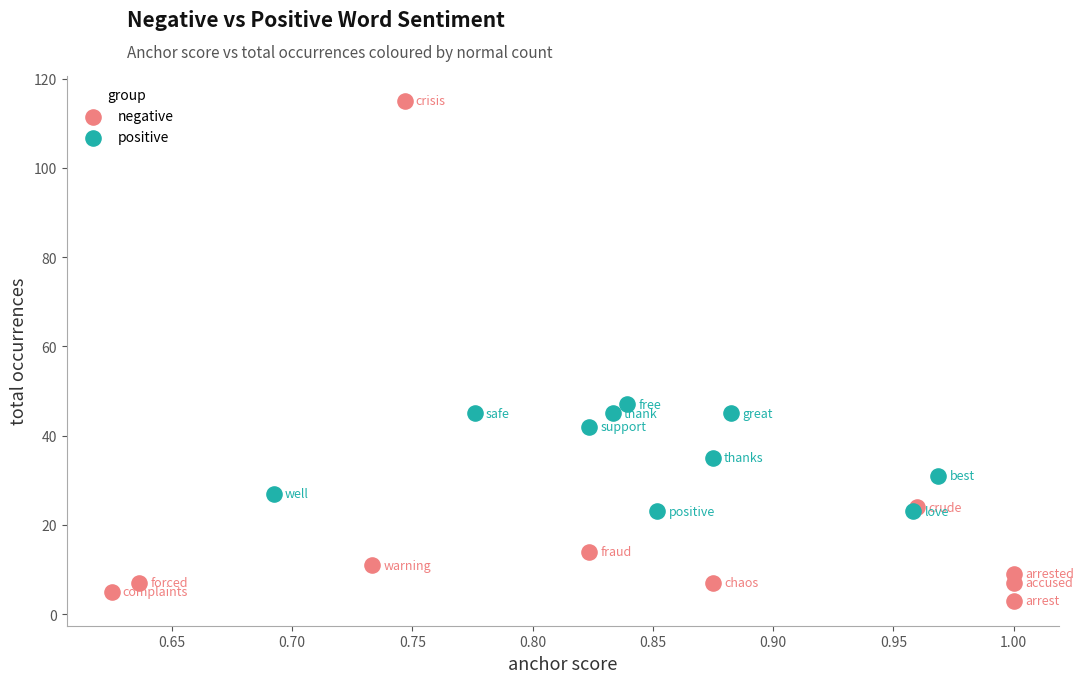

Which series reaches the minimum Y coordinate?

negative